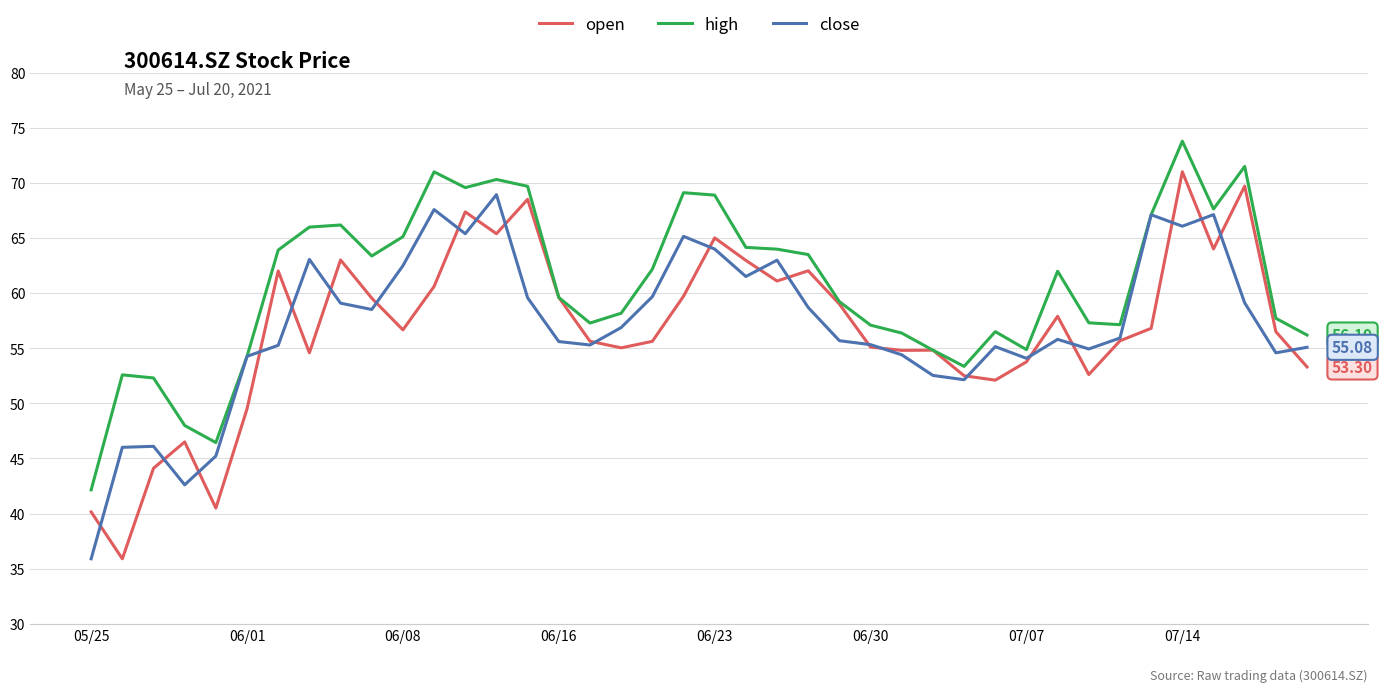

Which series has the largest range (max minus min)?

open